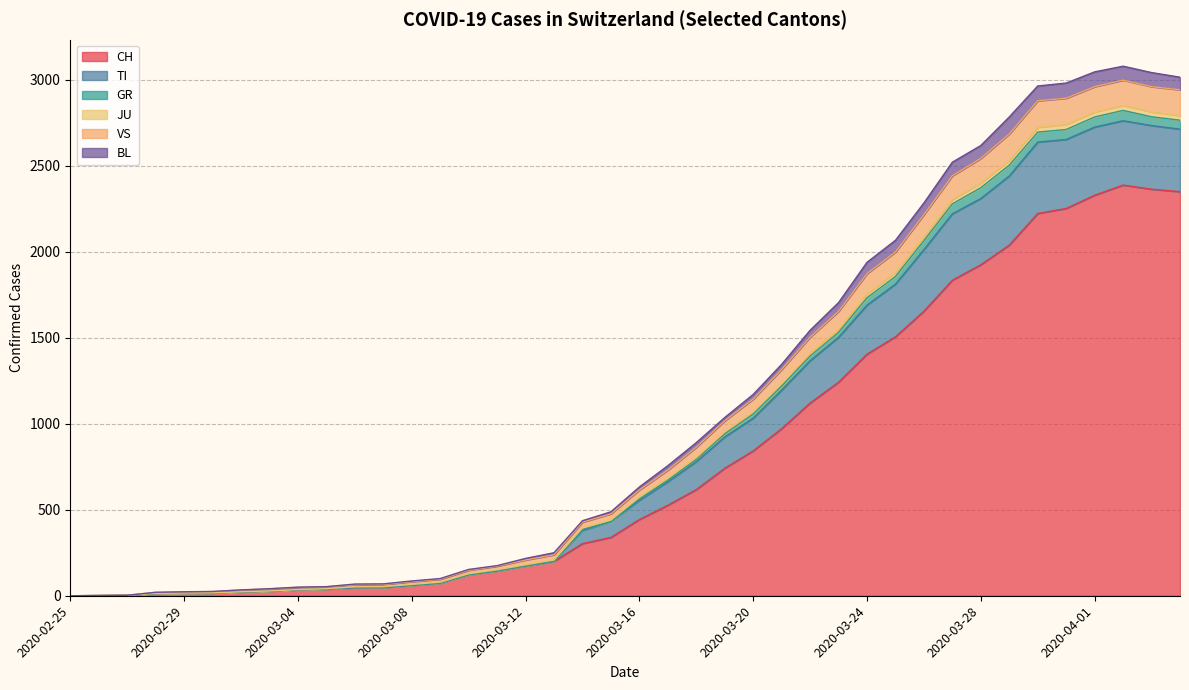

At which category is the sum across all series the highest?

2020-04-02